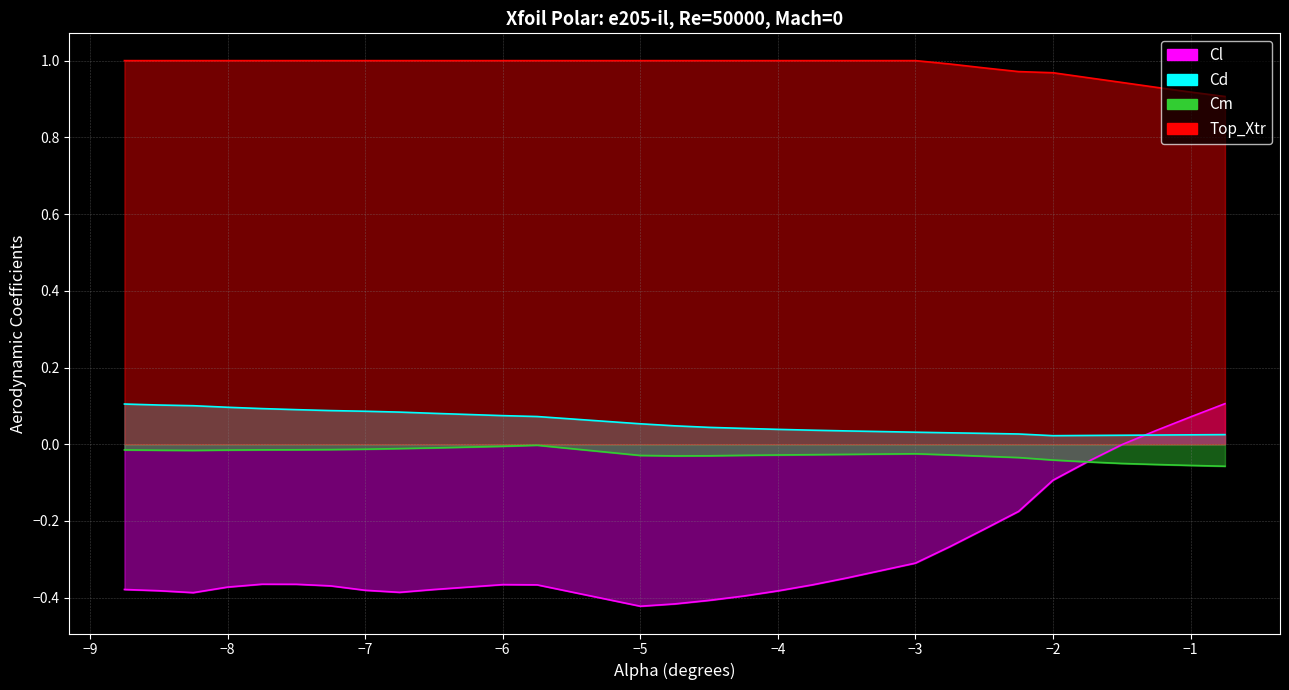

What is the maximum value shown in the chart?

1.0